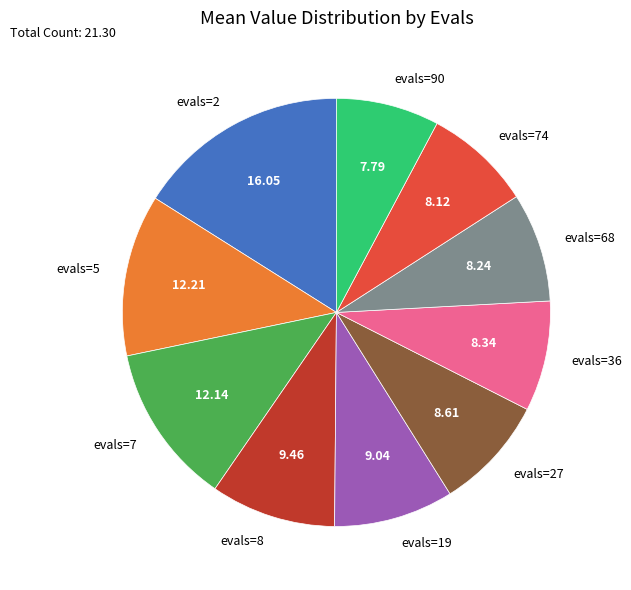

What is the ratio of the value at evals=36 to the value at evals=19?

0.9